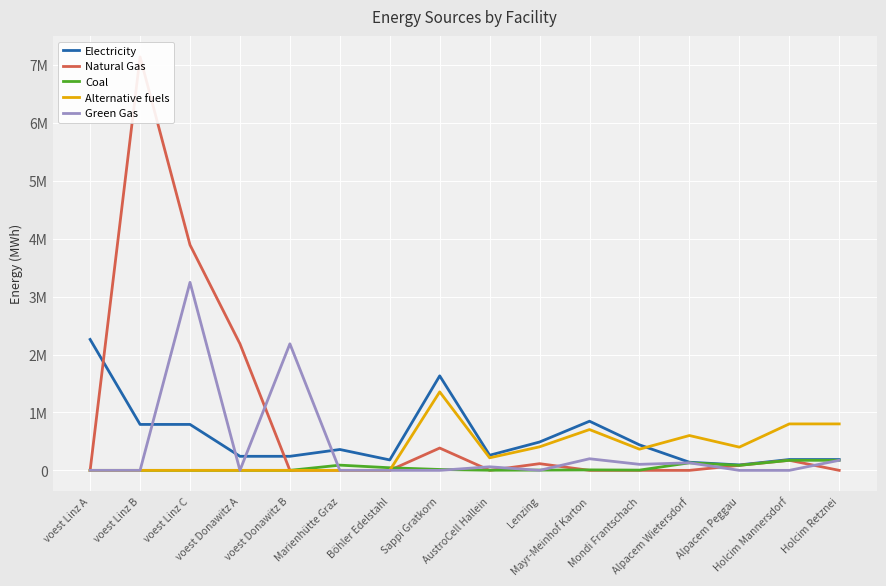

Where is the first local maximum for Alternative fuels?

Sappi Gratkorn